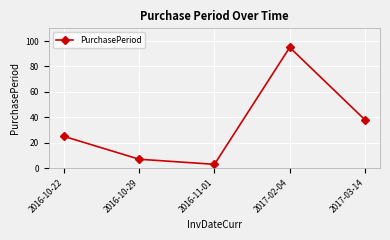

How many series are shown in this chart?

1